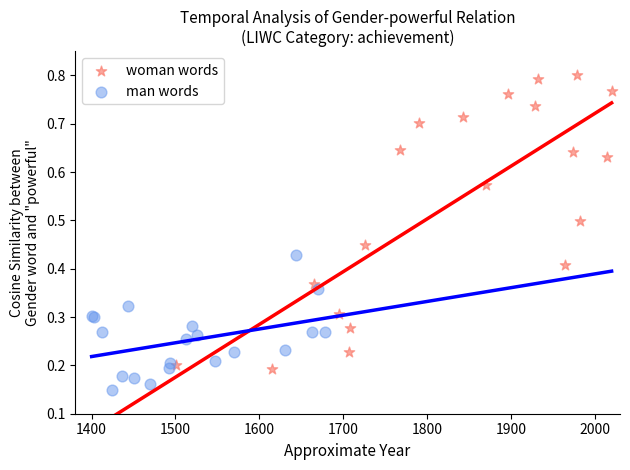

Which series contains the lowest Y value?

man words